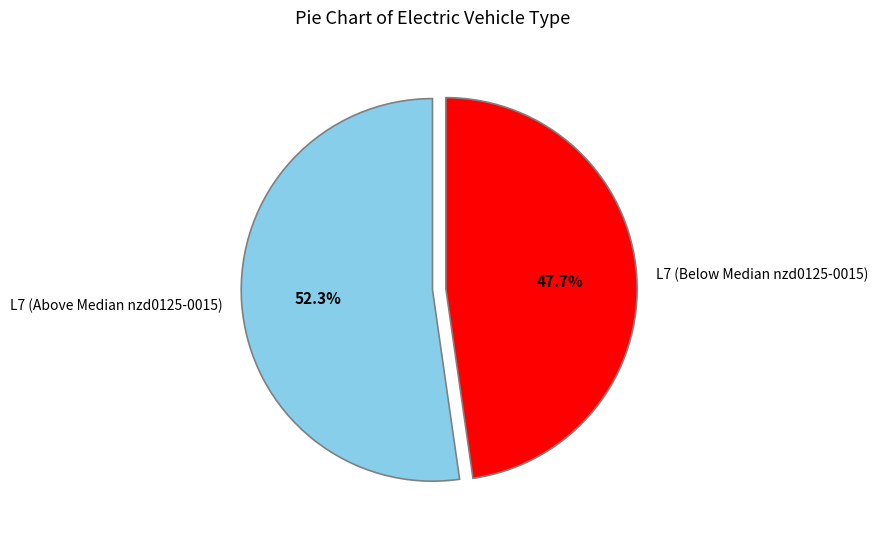

Does any single category account for the majority?

Yes